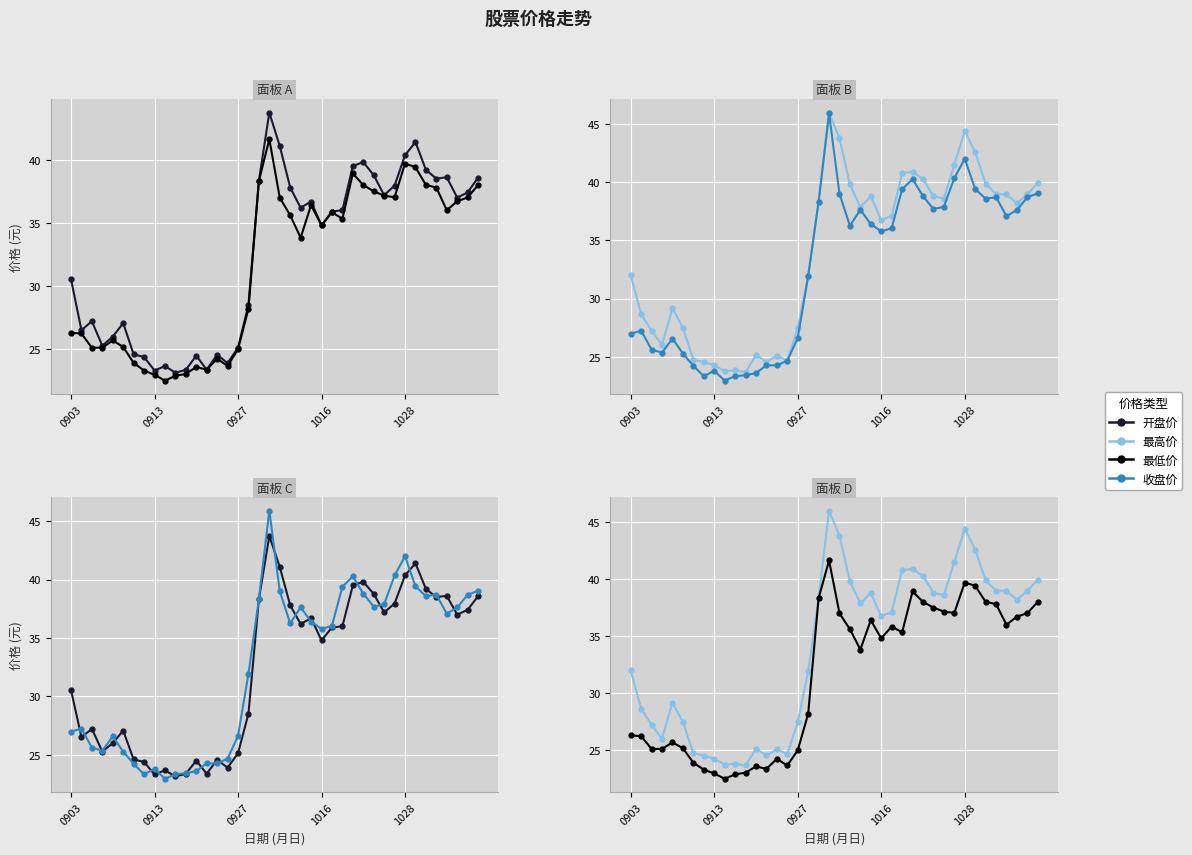

Reading right to left, transcribe all the data shown in this chart.

开盘价: 38.6	37.4	37.0	38.6	38.5	39.2	41.4	40.4	38.0	37.2	38.8	39.8	39.5	36.0	35.9	34.8	36.7	36.2	37.8	41.1	43.7	38.3	28.5	25.1	23.9	24.6	23.4	24.5	23.4	23.1	23.7	23.3	24.4	24.6	27.1	26.0	25.3	27.2	26.5	30.6
最低价: 38.0	37.0	36.7	36.0	37.8	38.0	39.4	39.7	37.0	37.1	37.5	38.0	38.9	35.3	35.8	34.8	36.4	33.8	35.6	37.0	41.6	38.3	28.2	25.0	23.7	24.3	23.4	23.6	23.1	22.9	22.5	23.0	23.3	23.9	25.2	25.7	25.1	25.1	26.2	26.3
最高价: 39.9	39.0	38.2	39.0	39.0	39.9	42.6	44.4	41.5	38.6	38.8	40.3	40.9	40.8	37.1	36.7	38.8	37.9	39.8	43.8	46.0	38.3	31.9	27.5	24.7	25.1	24.6	25.1	23.7	23.8	23.8	24.3	24.6	24.7	27.5	29.2	26.0	27.2	28.7	32.0
收盘价: 39.0	38.7	37.6	37.1	38.7	38.6	39.4	42.0	40.4	37.9	37.7	38.8	40.3	39.4	36.0	35.8	36.4	37.6	36.2	39.0	45.9	38.3	31.9	26.6	24.7	24.3	24.3	23.6	23.4	23.3	22.9	23.8	23.3	24.2	25.3	26.6	25.4	25.6	27.2	27.0